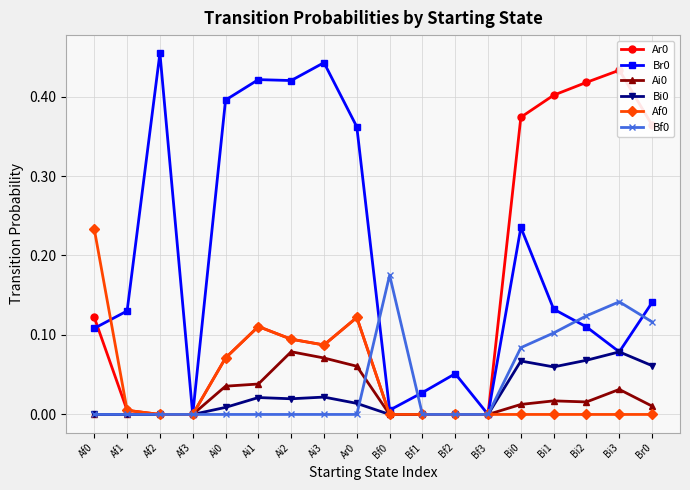

After their last crossing, which series has the higher values: Bf0 or Af0?

Bf0